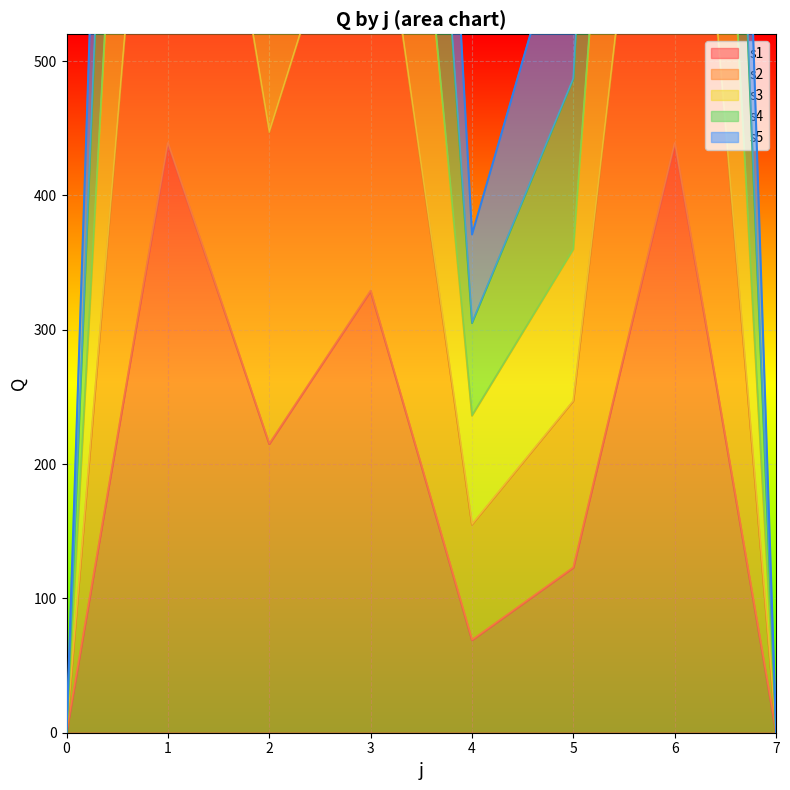

What is the approximate value of s2 at 4?

155